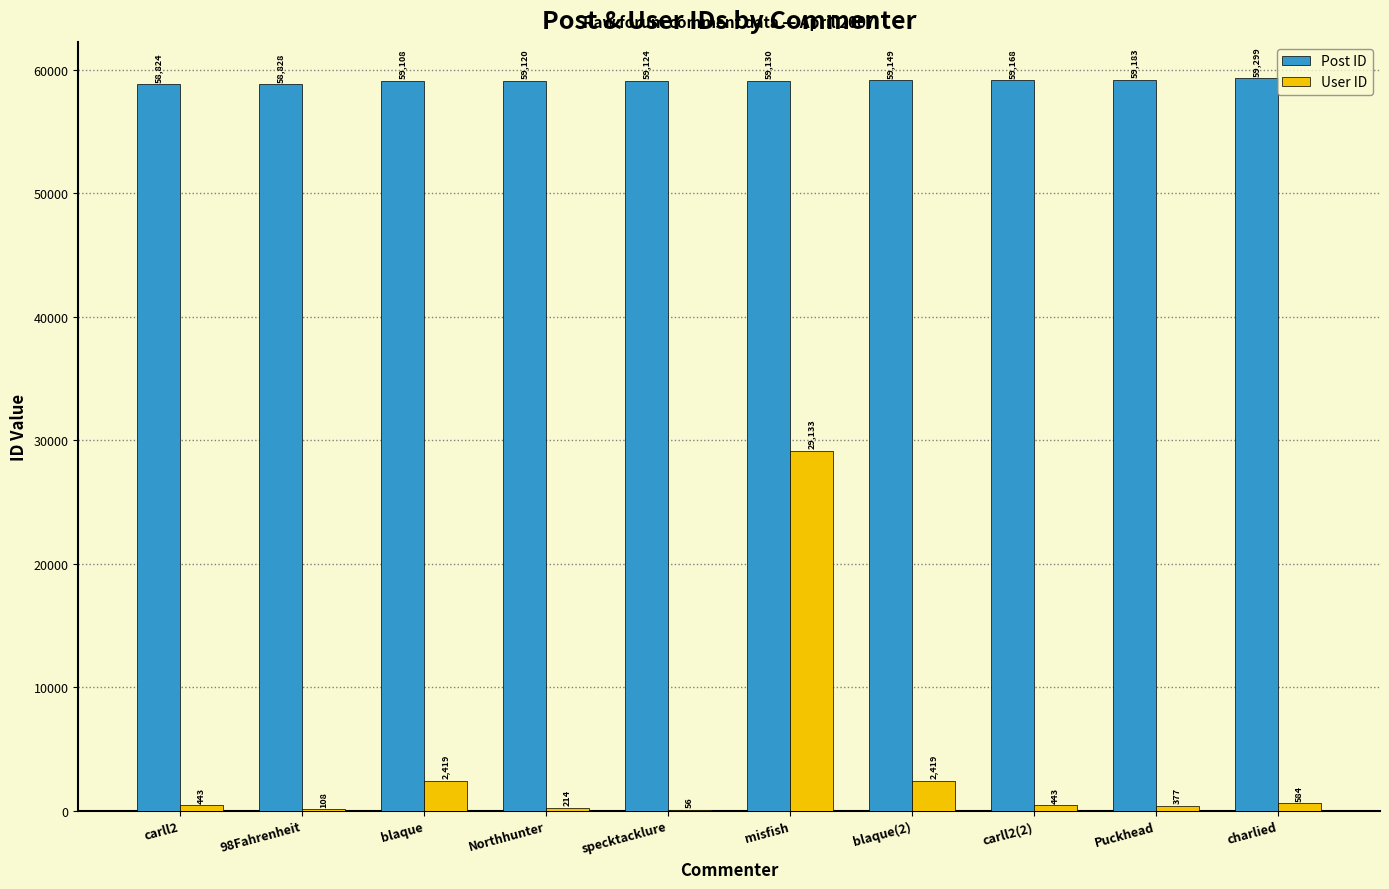

What is the spread (max minus min) of values at carll2(2)?

58725